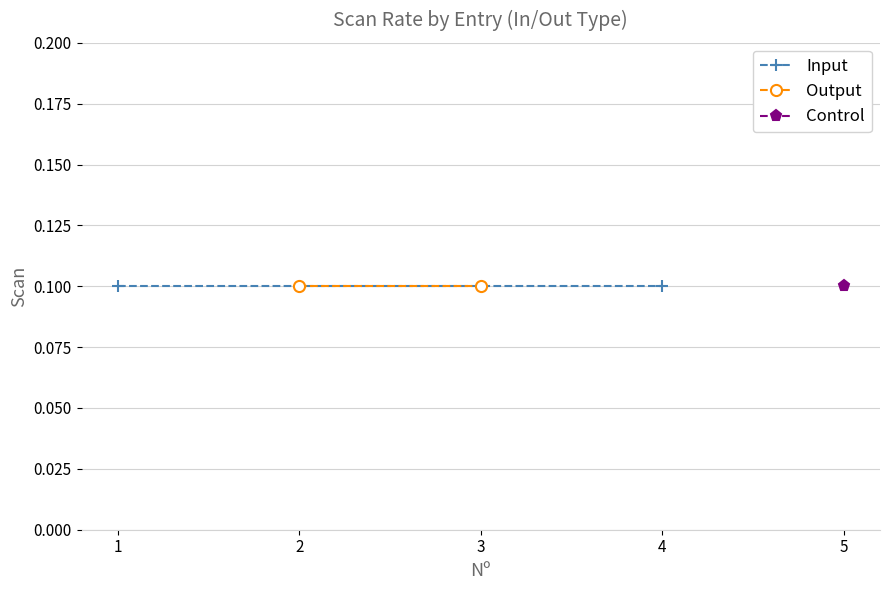

Which category has the lowest value in the Input series?

1